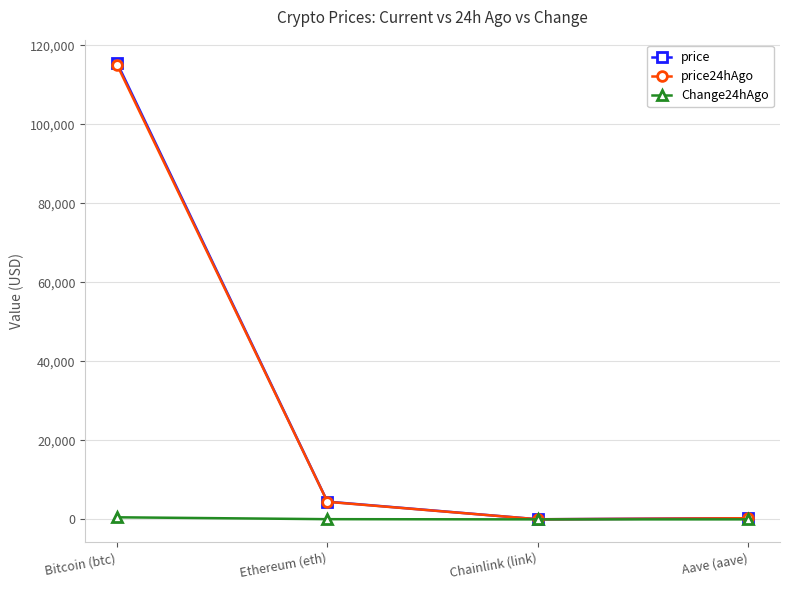

The value of price at Ethereum (eth) is 4489.8. True or false?

True